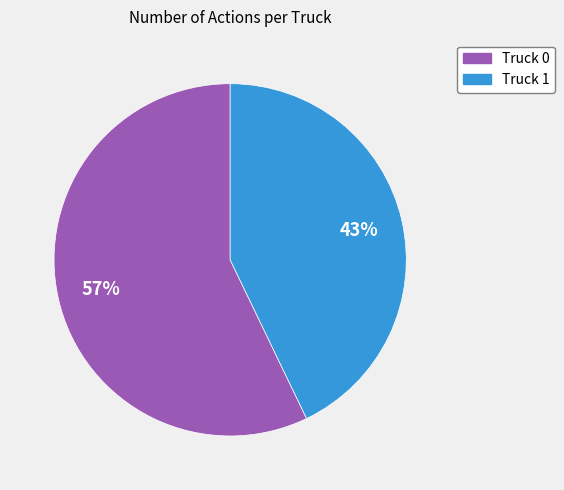

The Truck 1 slice represents 29% of the pie. True or false?

False